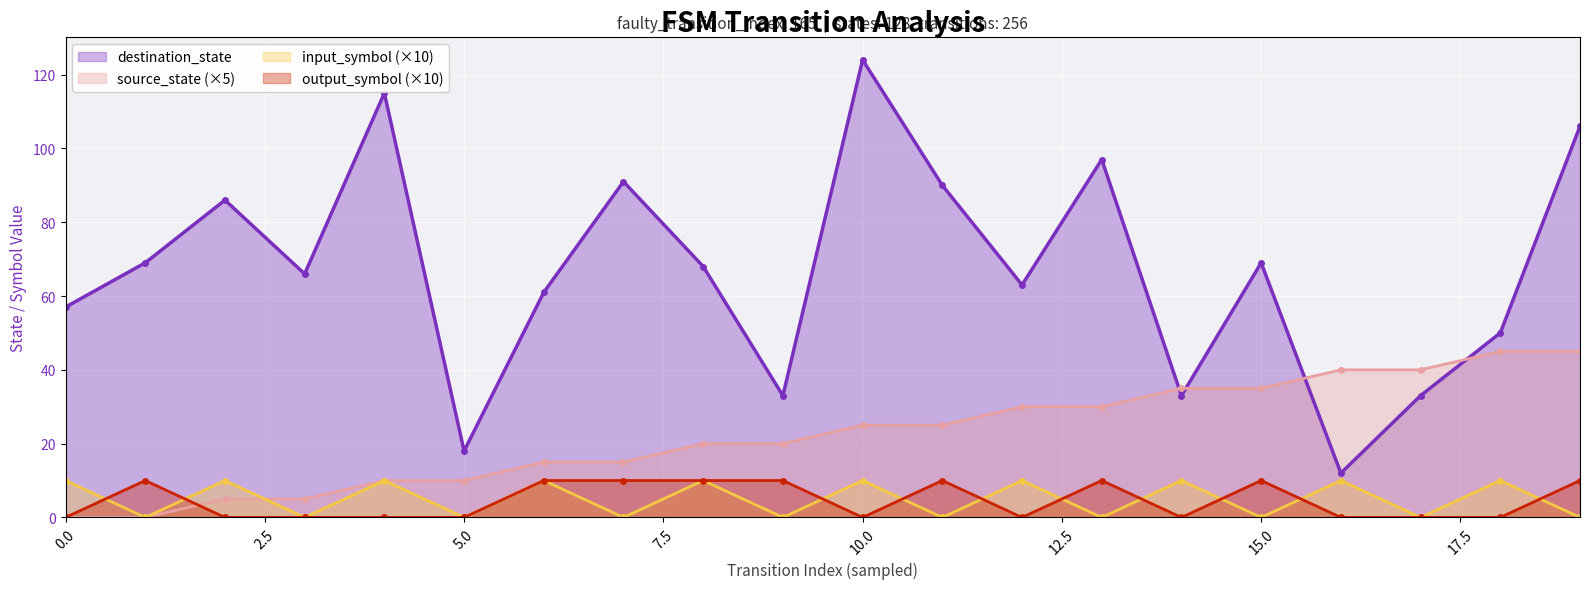

How many categories are shown in the chart?

20